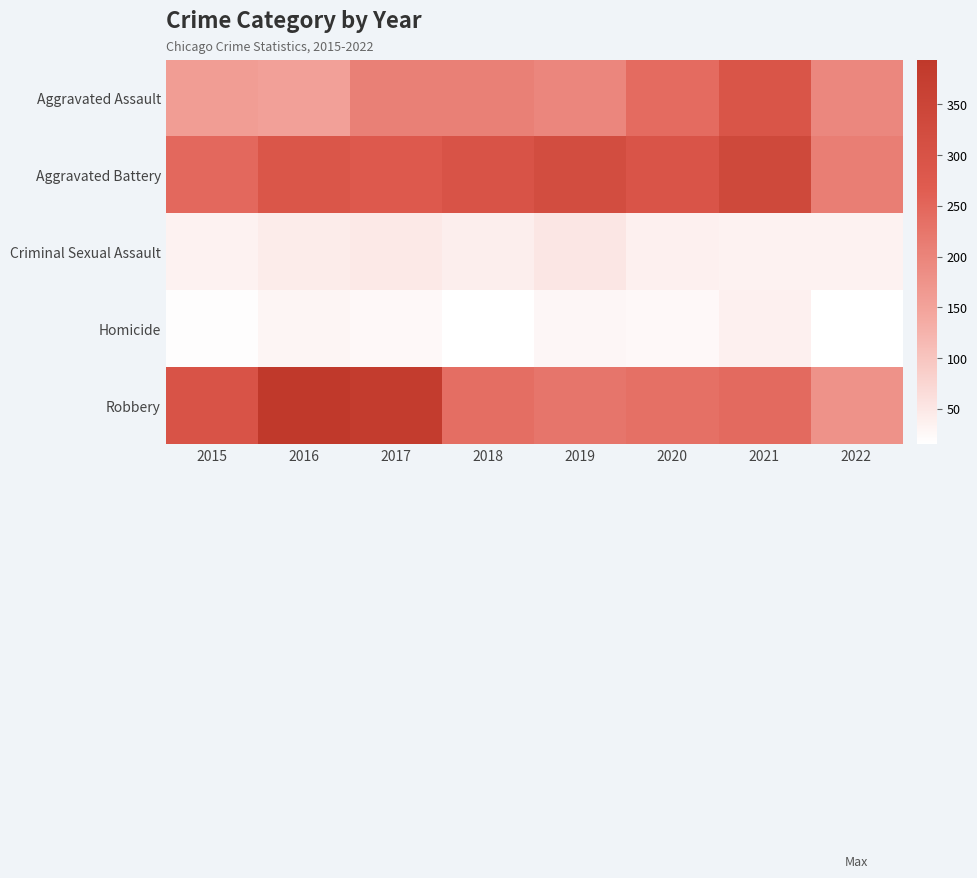

Between 2016 and 2018, which is larger?

2018